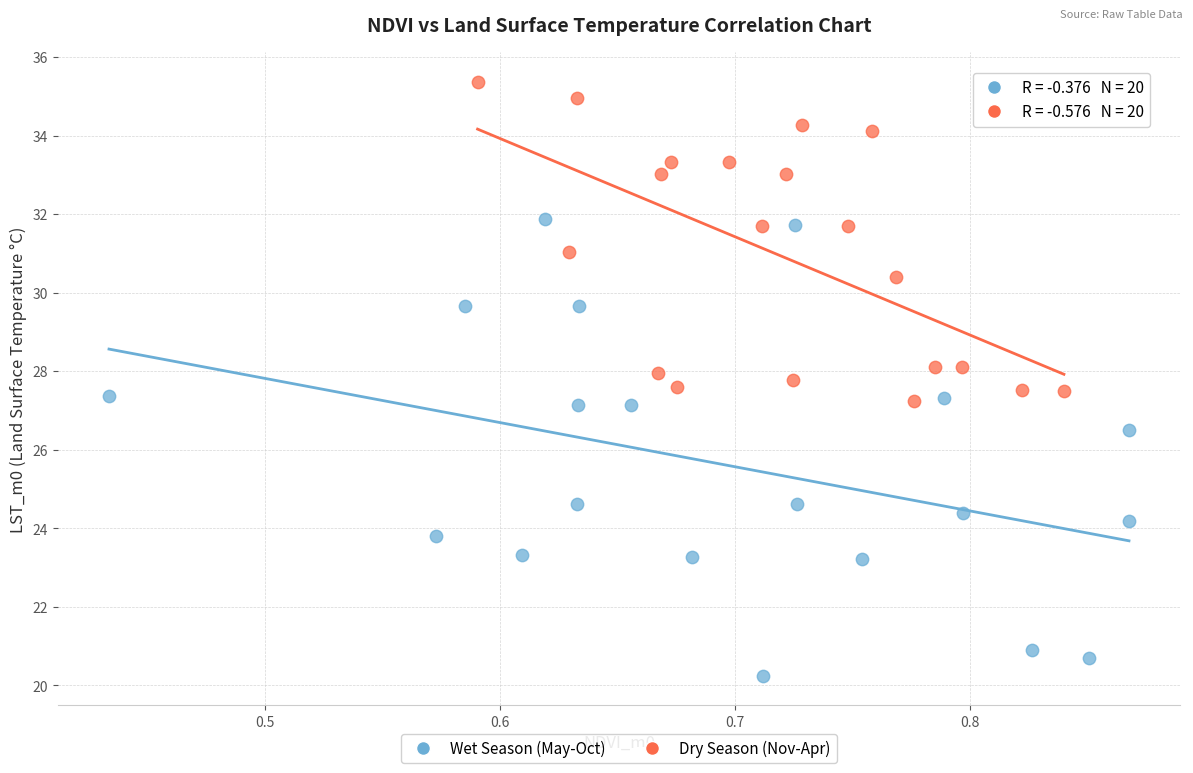

Which series has the widest spread of Y values?

Wet Season (May-Oct)